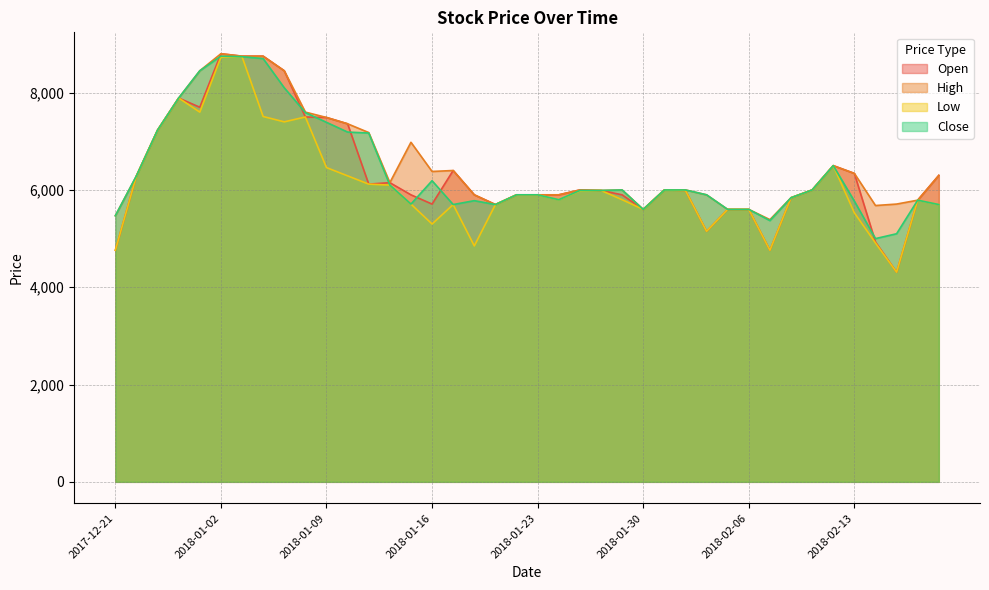

What is the maximum value for High?

8800